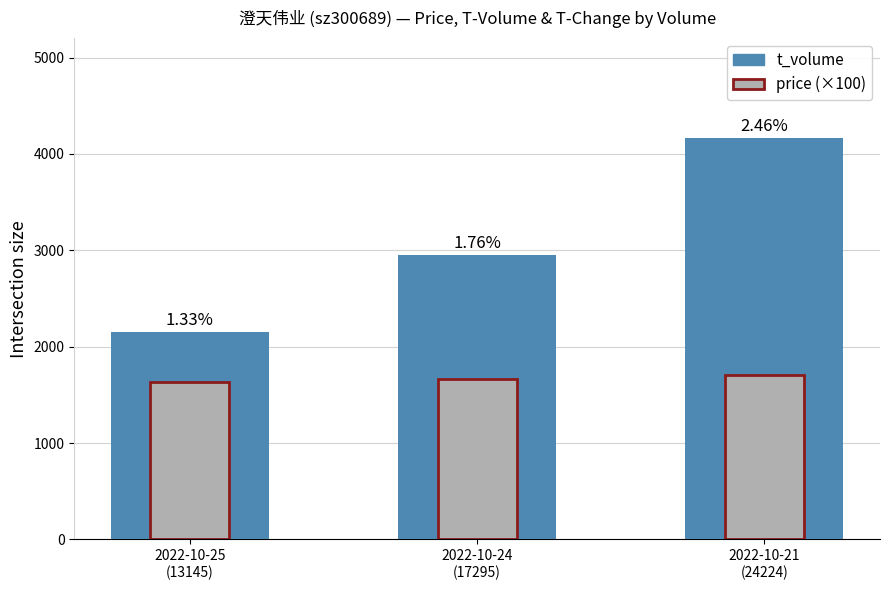

The price (×100) series shows 961.0 at 2022-10-25
(13145). True or false?

False